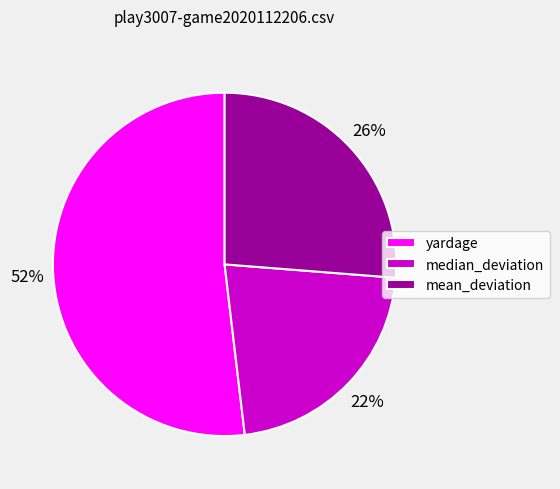

Count the number of slices in the pie.

3